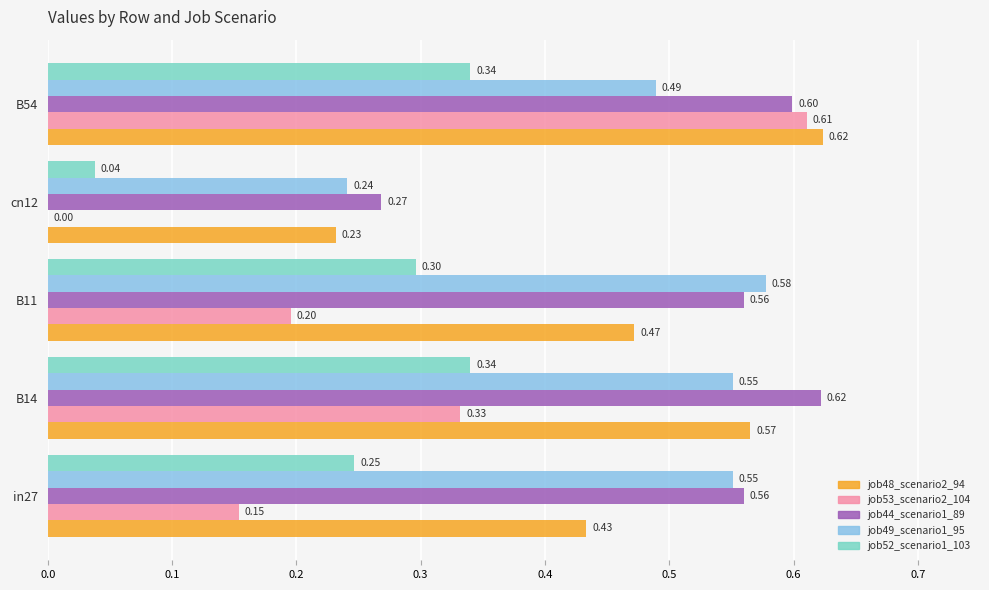

Which series changed the most between cn12 and B54?

job53_scenario2_104